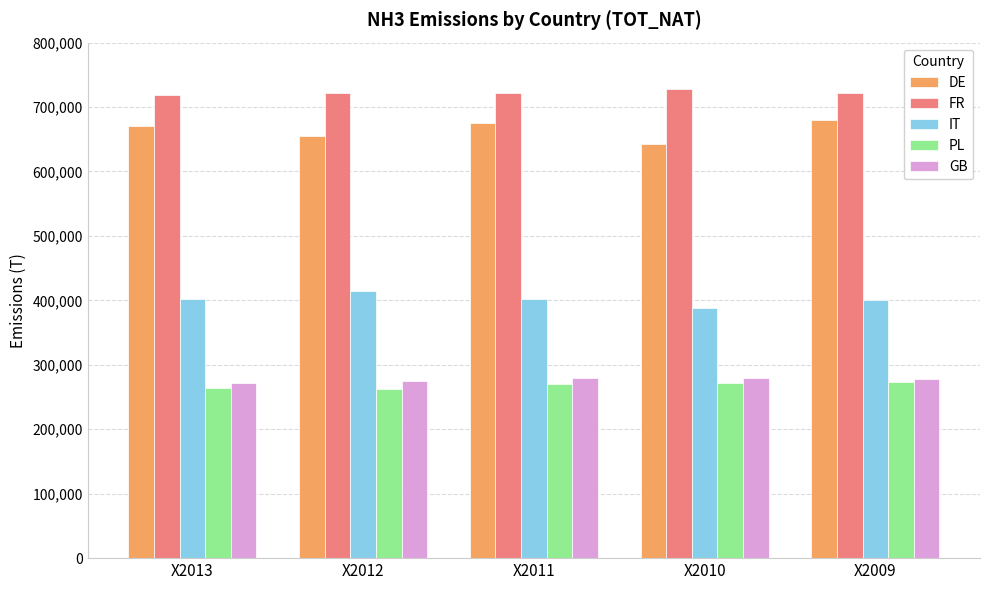

What is the difference between the second highest and minimum values in the DE series?

32197